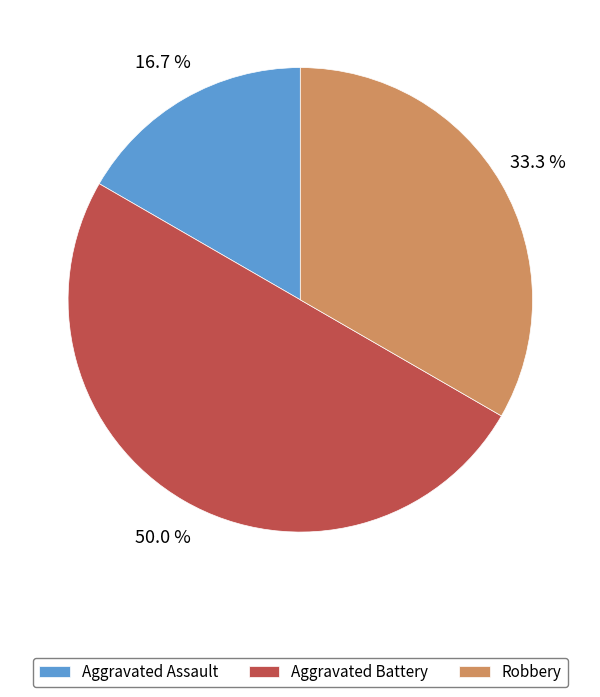

Approximately how many times larger is the value at Robbery compared to Aggravated Assault?

2.0